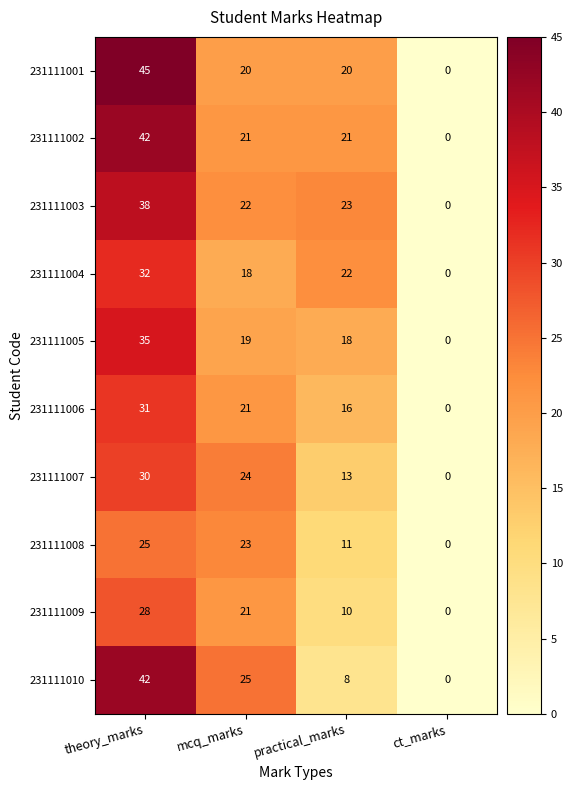

Rank the categories by 231111006 value from highest to lowest.

theory_marks, mcq_marks, practical_marks, ct_marks